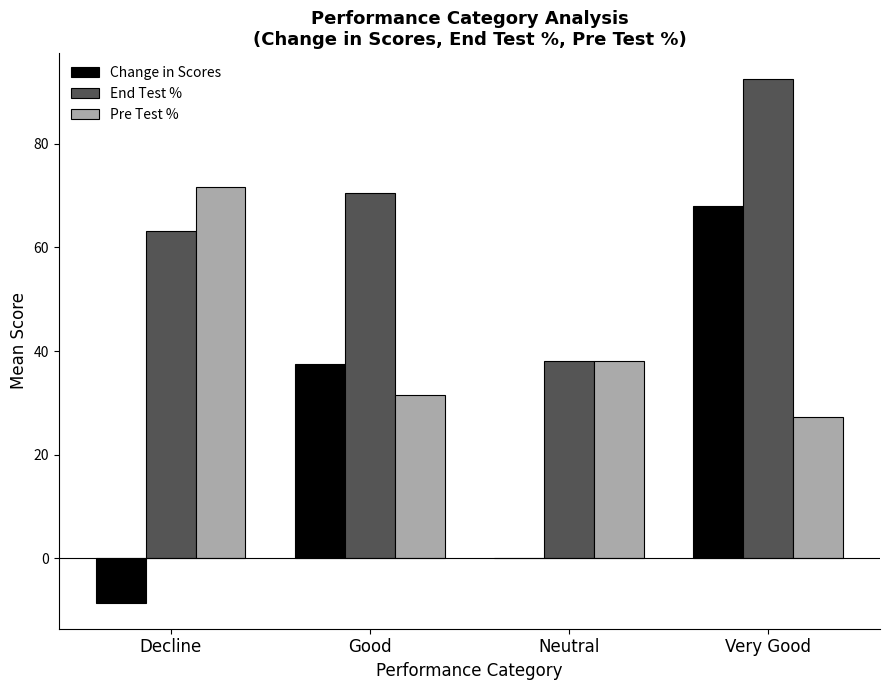

How many groups of bars are there?

4